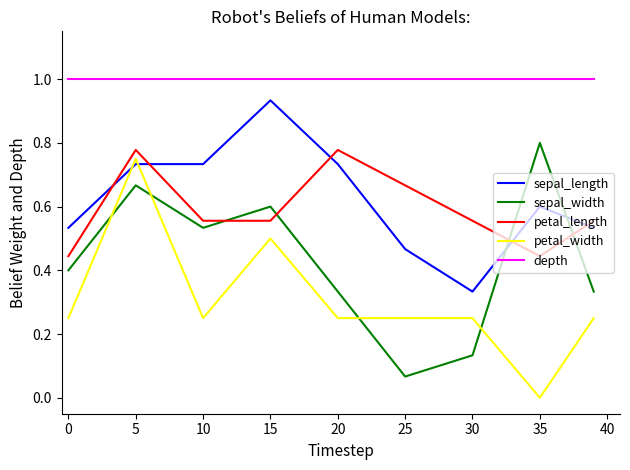

True or false: depth and sepal_width intersect in this chart.

False